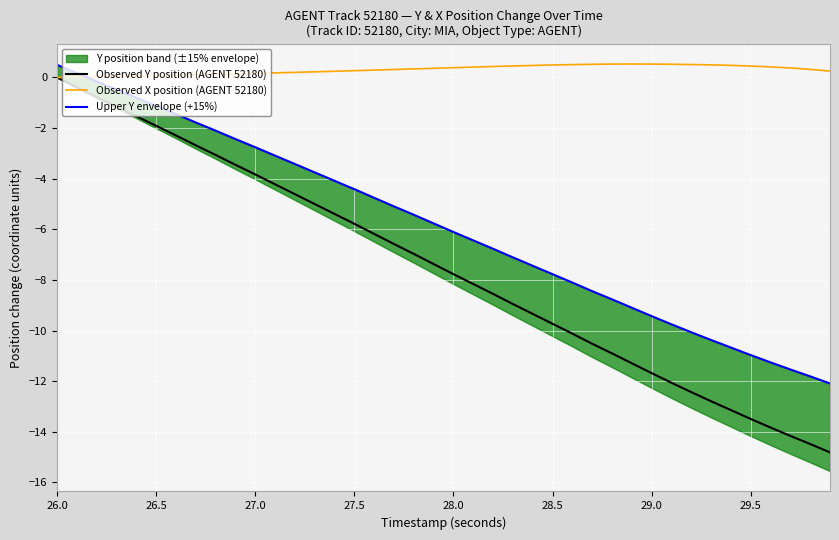

Rank the series by their average value, from highest to lowest.

Observed X position (AGENT 52180), Upper Y envelope (+15%), Observed Y position (AGENT 52180)